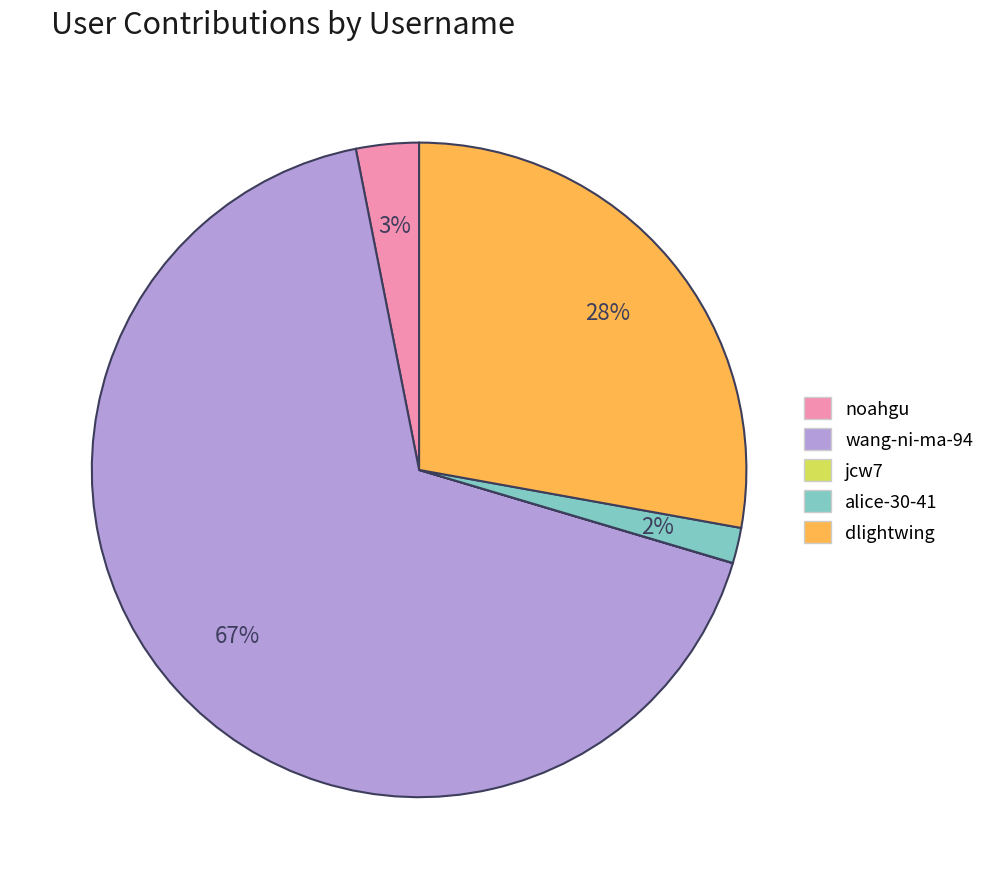

To the nearest percent, what percentage of the pie is noahgu?

3%